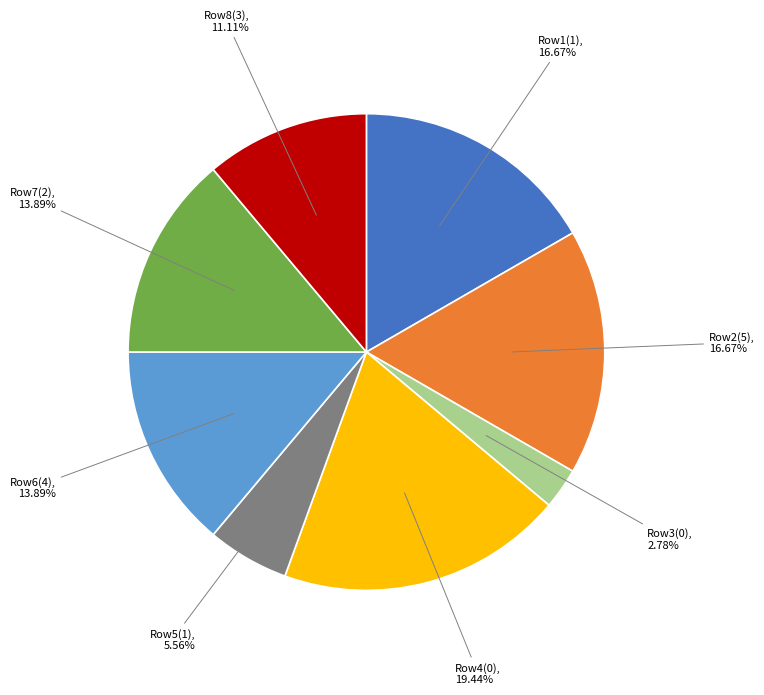

Between Row8(3) and Row6(4), which is larger?

Row6(4)